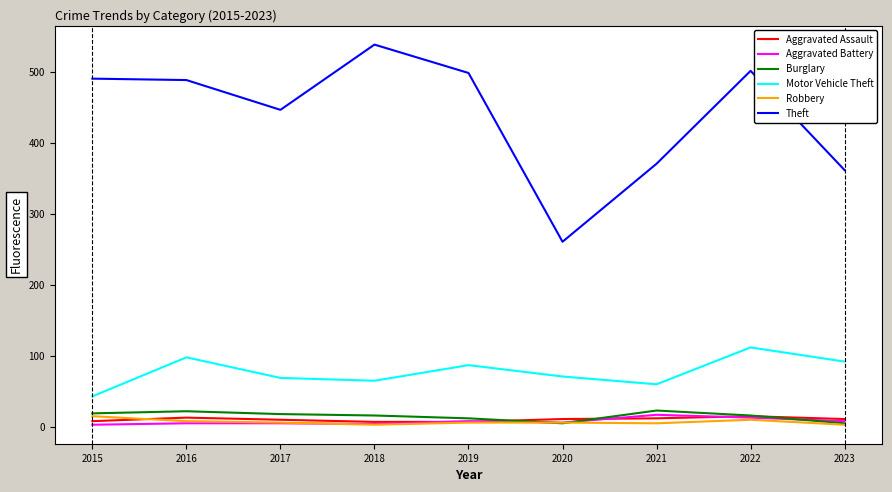

How many categories are shown in the chart?

9